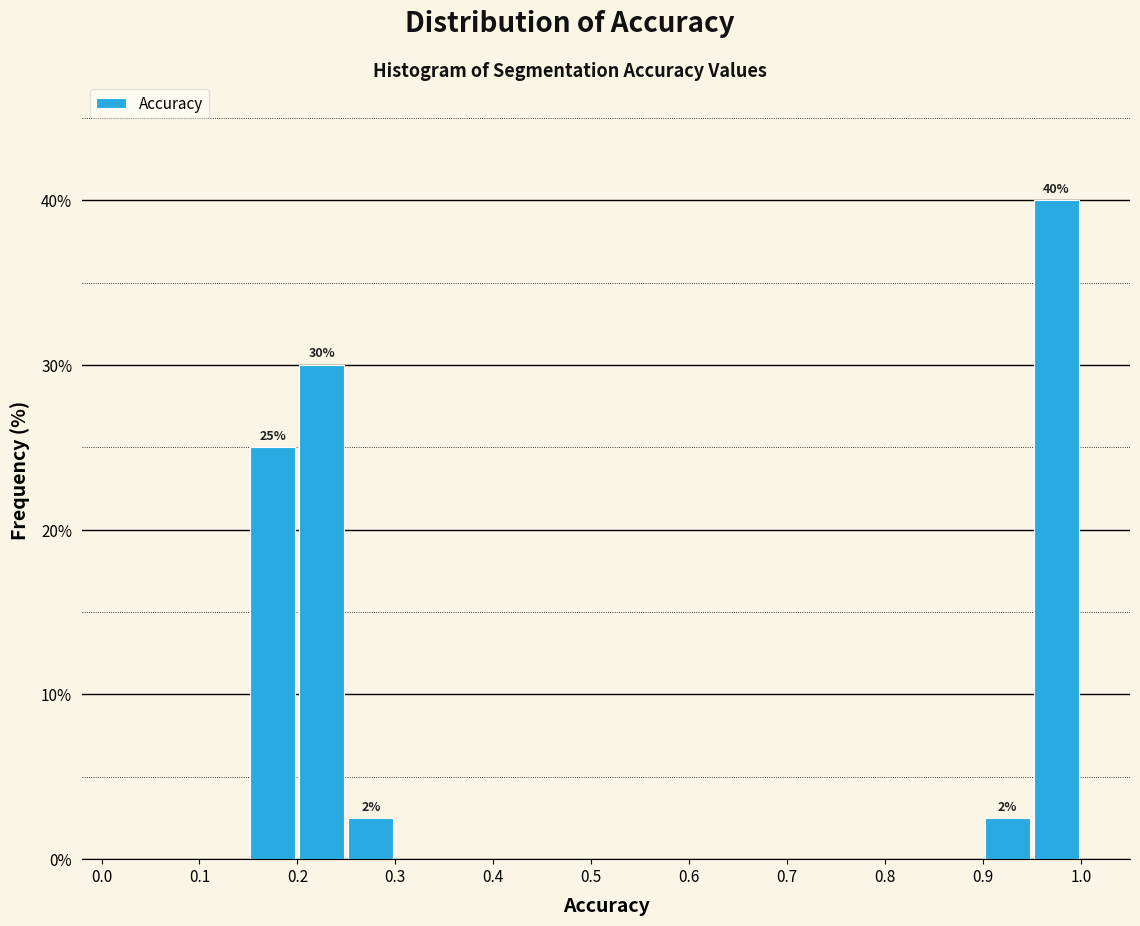

Over which range of the x-axis is the bar tallest?

0.95 to 1.00